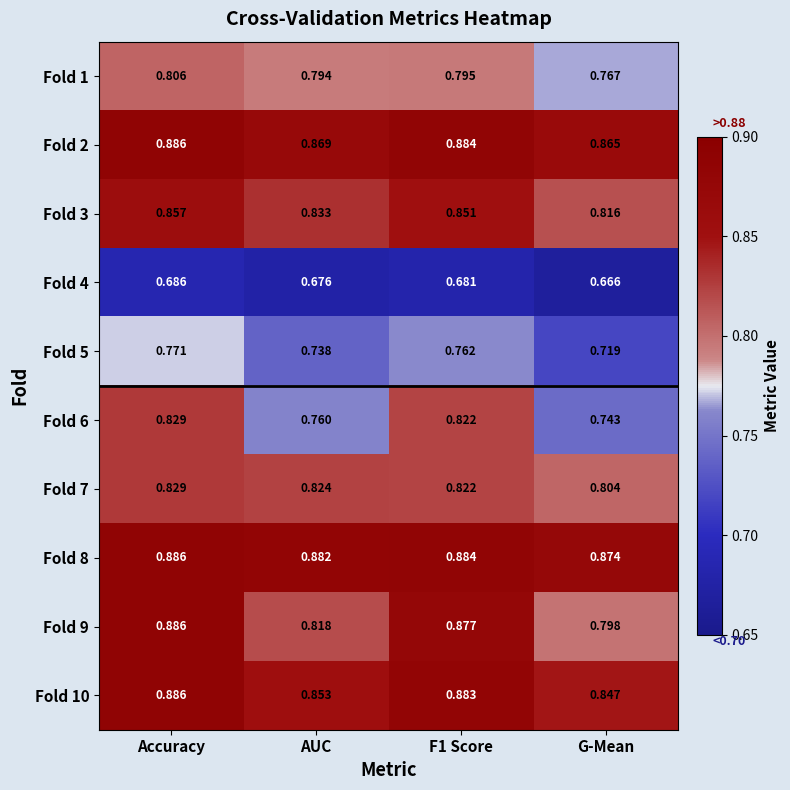

Where is Fold 7 nearest to the value 0?

G-Mean